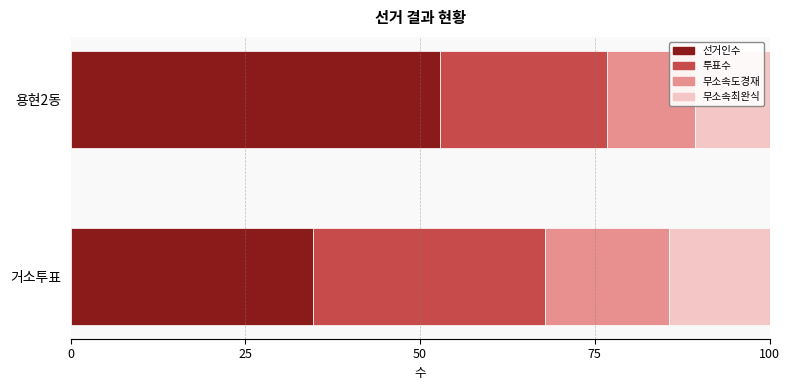

Reading left to right, transcribe all the data shown in this chart.

선거인수: 34.7	52.8
투표수: 33.1	23.9
무소속도경재: 17.8	12.6
무소속최완식: 14.4	10.7